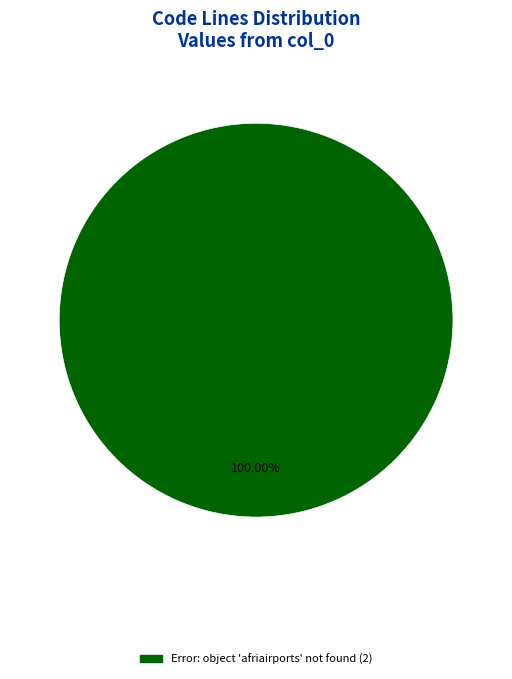

Count the number of slices in the pie.

1